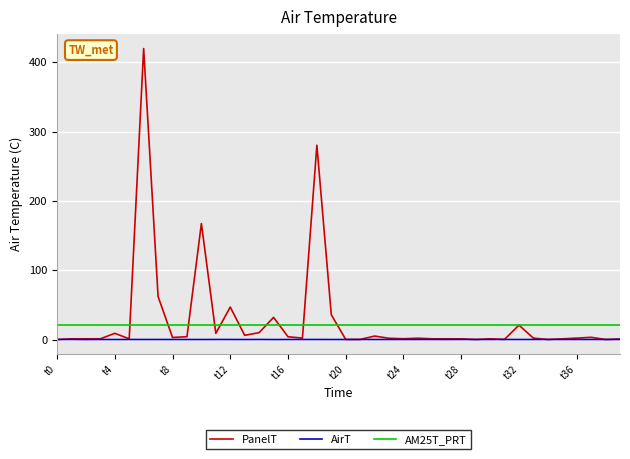

List the series in order of their peak value, highest first.

PanelT, AM25T_PRT, AirT